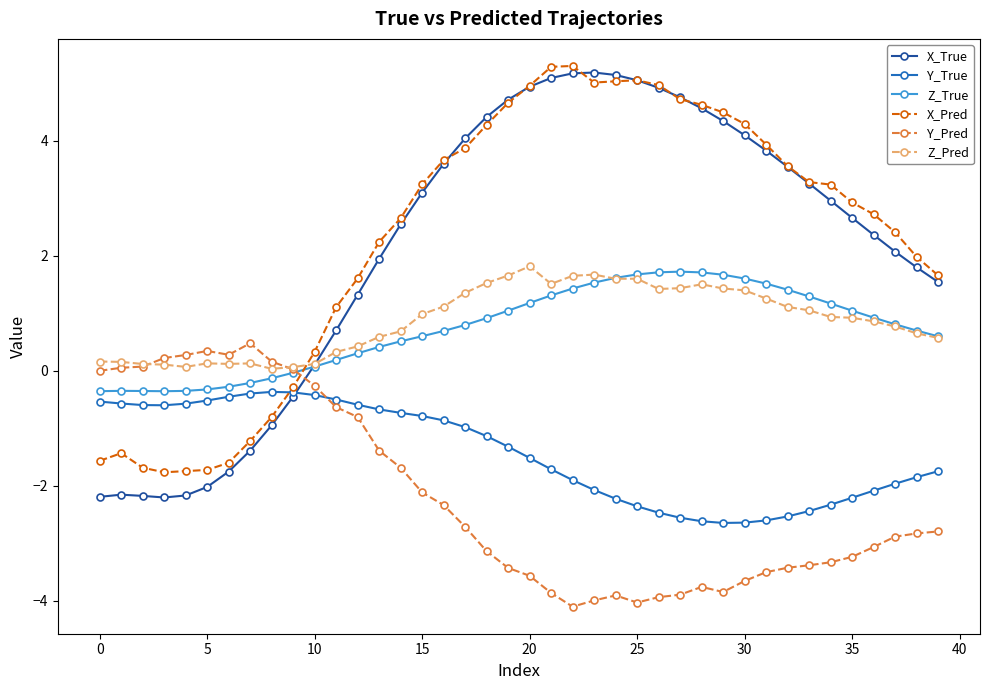

What is the minimum value for X_Pred?

-1.8